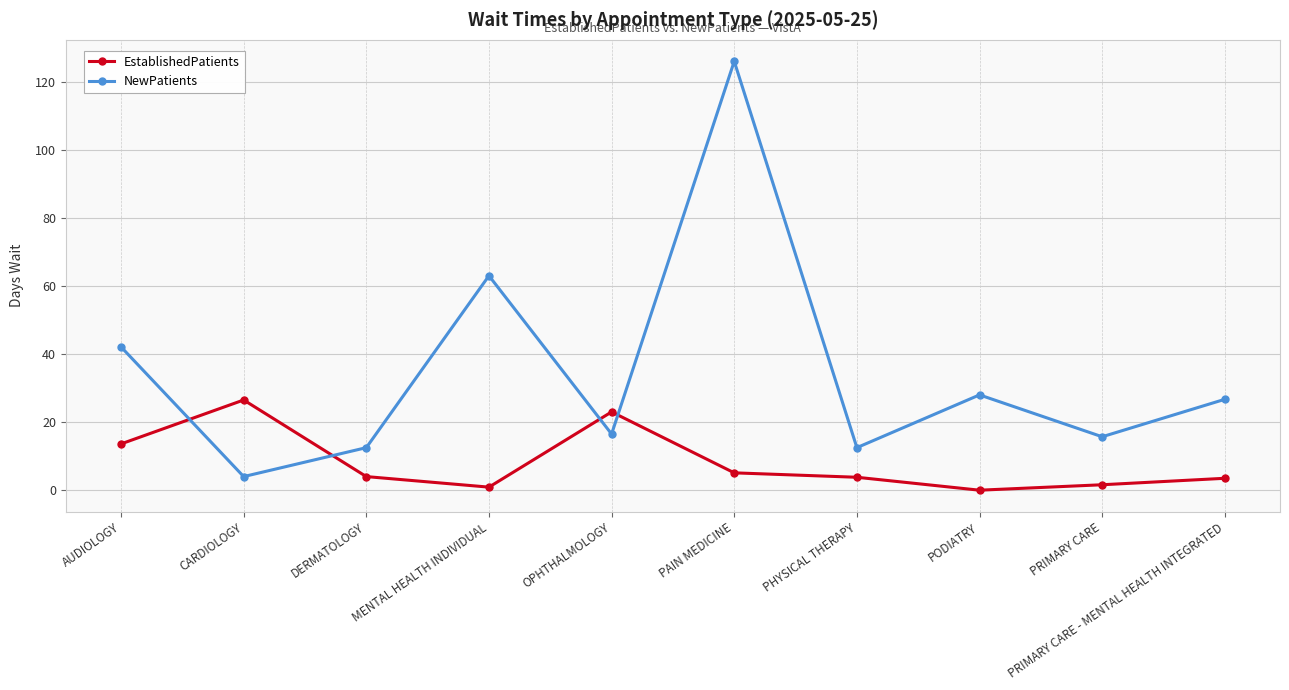

At how many categories does at least one series exceed 104?

1